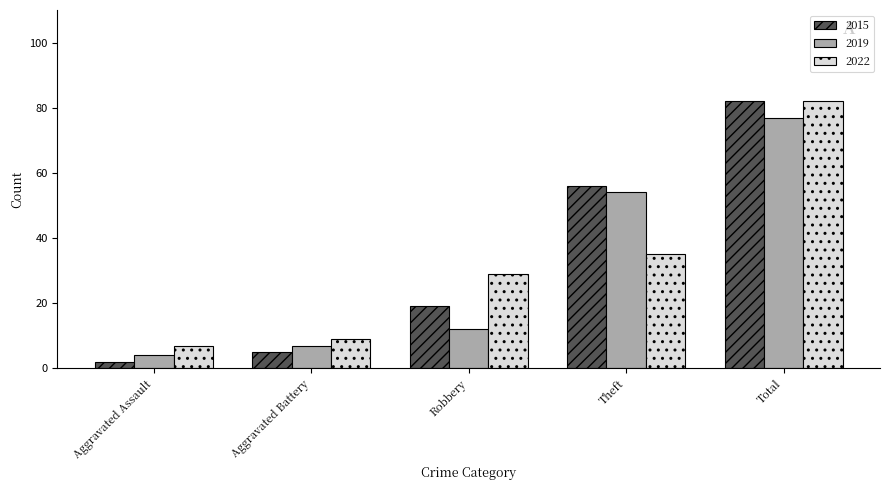

Count the number of data series in this chart.

3